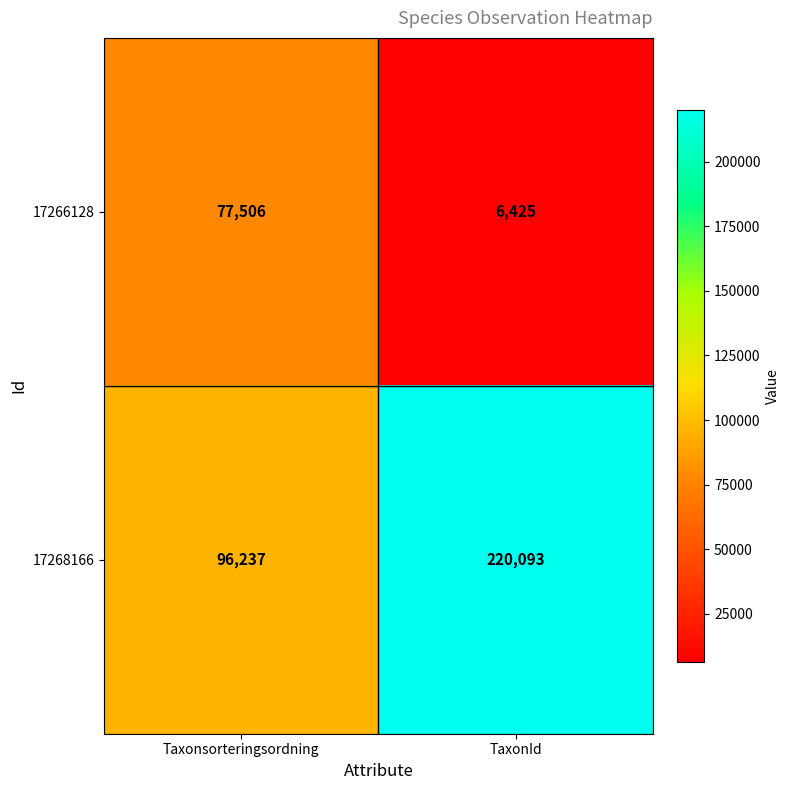

List the series in order of their overall mean, highest first.

17268166, 17266128